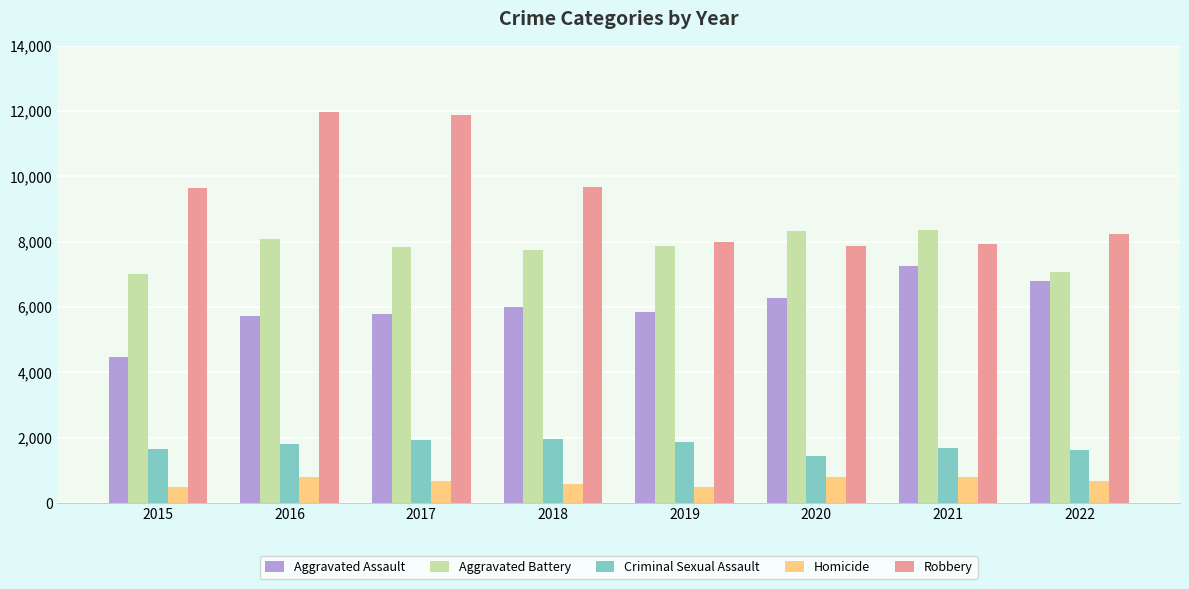

How many data points in Aggravated Assault are less than 6001?

4